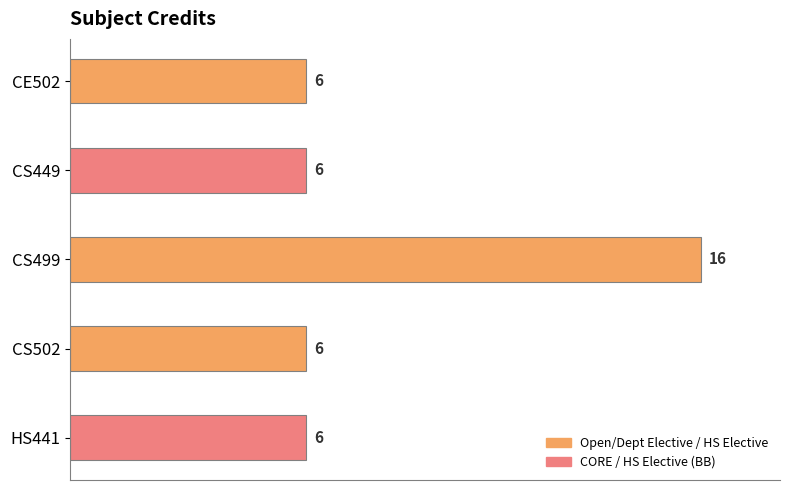

What is the difference between the maximum and minimum values?

10